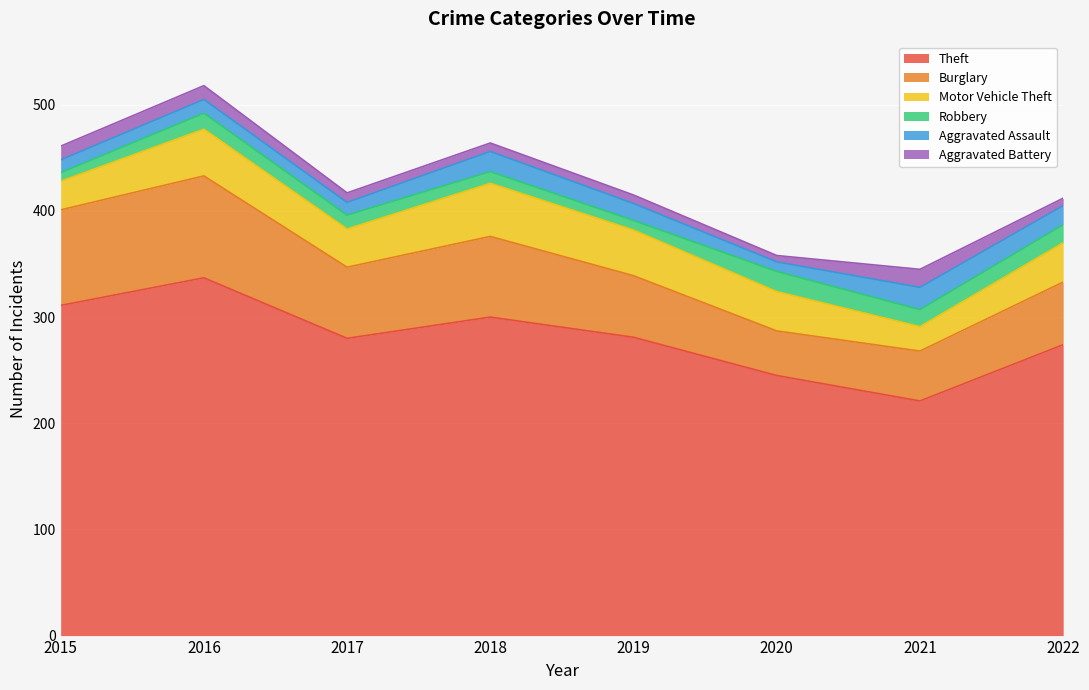

Count the number of categories in the chart.

8